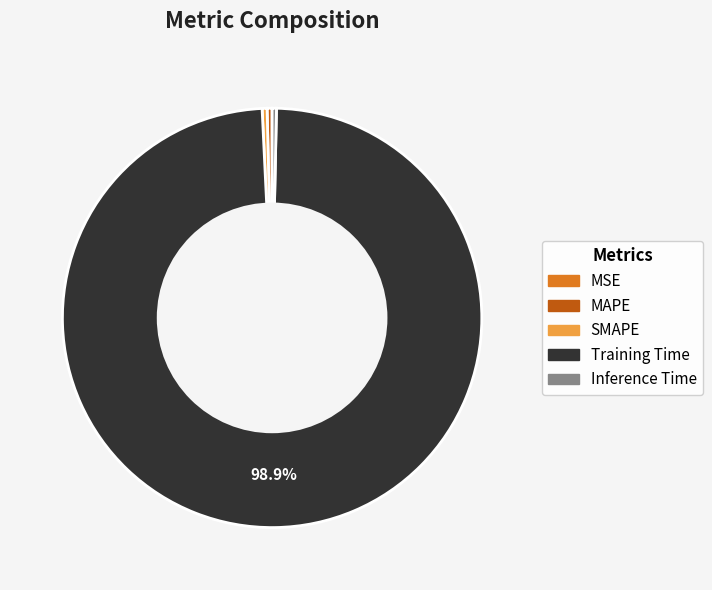

Do Training Time and MAPE together represent more than half of the pie?

Yes